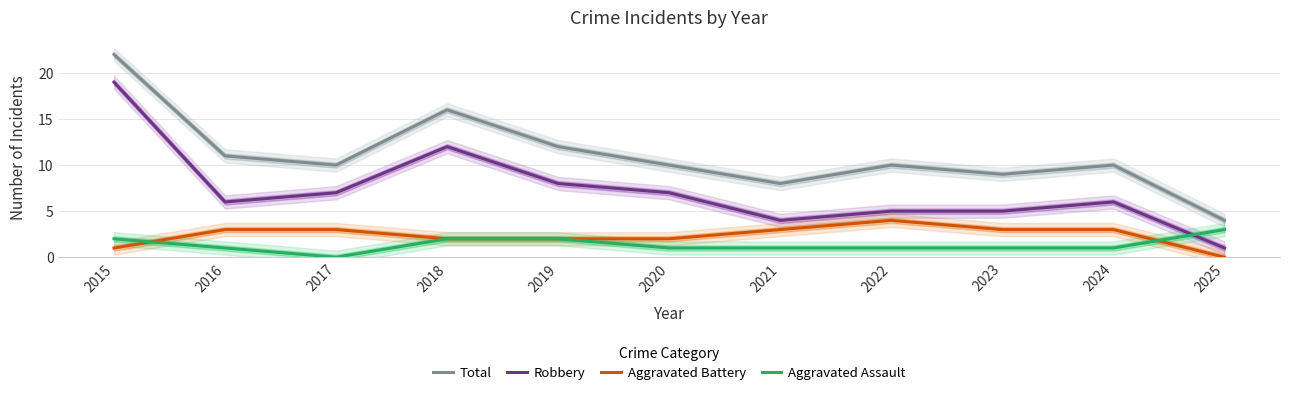

Rank the series by their maximum value, from lowest to highest.

Aggravated Assault, Aggravated Battery, Robbery, Total